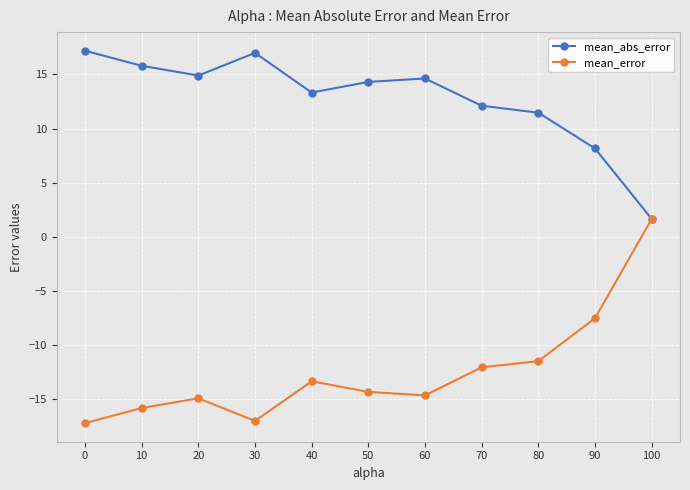

Rank the series by their maximum value, from highest to lowest.

mean_abs_error, mean_error